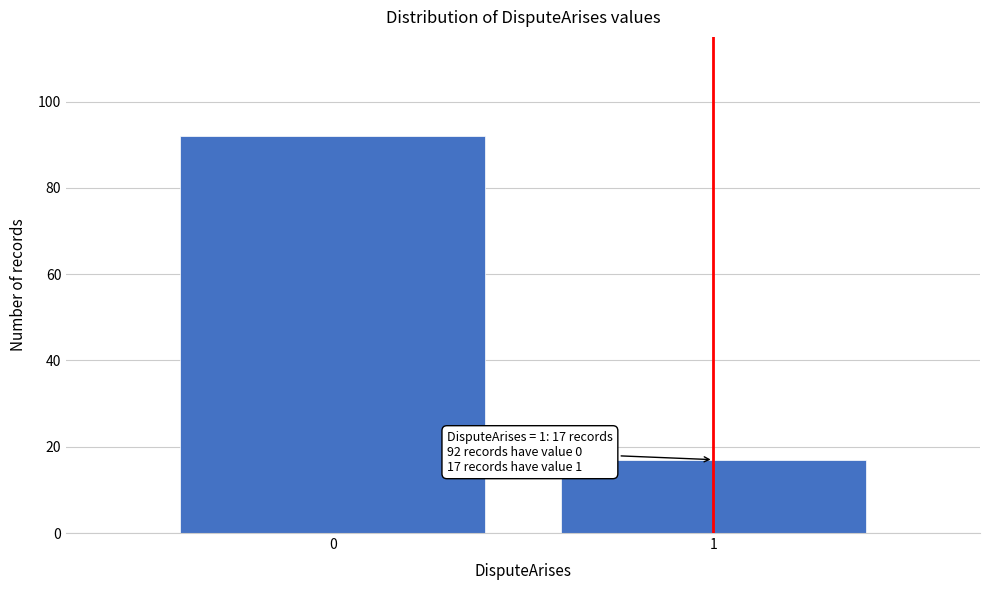

Reading right to left, extract all data points from this chart.

17	92